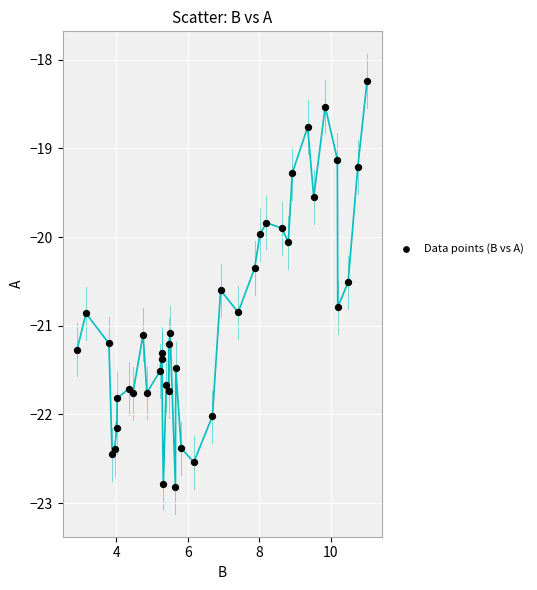

What is the range of Y values (max minus min)?

4.6